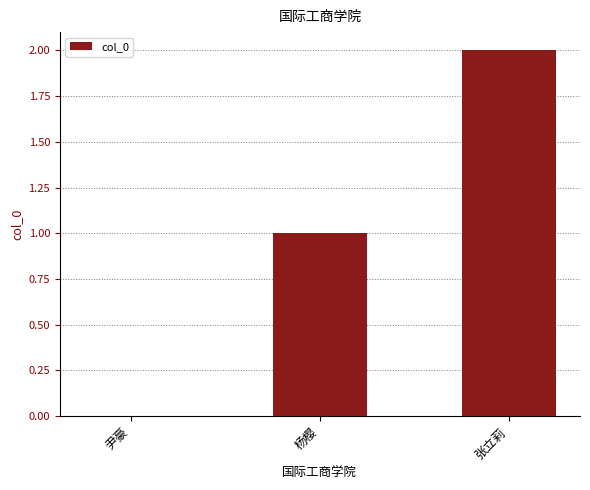

What is the maximum value shown in the chart?

2